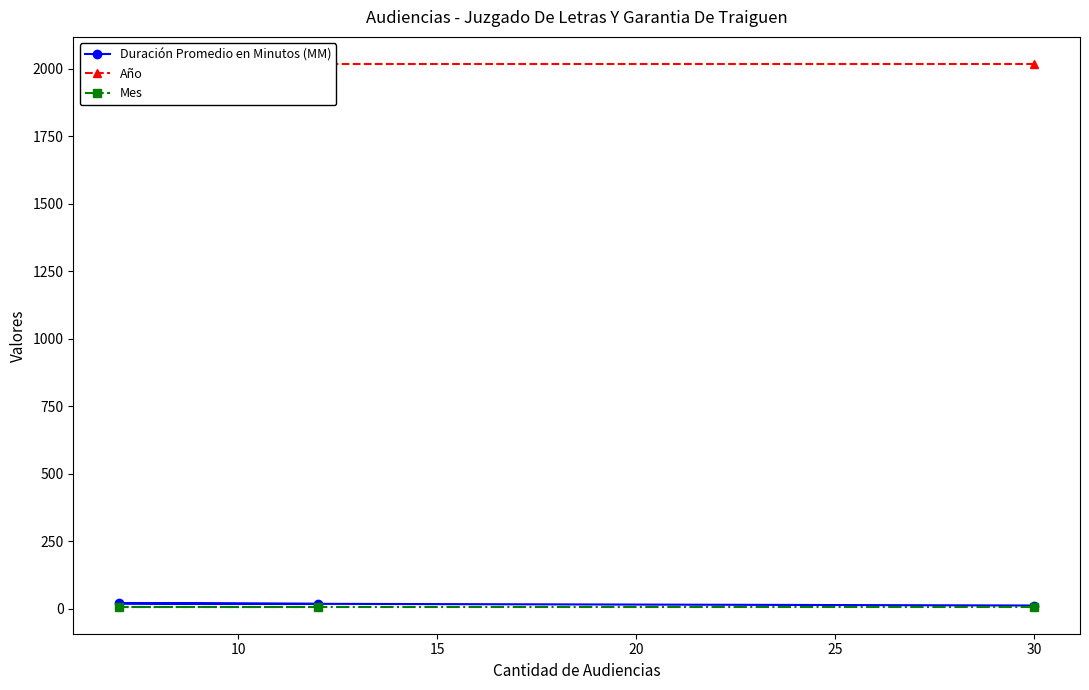

Rank the series at 30 from lowest to highest value.

Mes, Duración Promedio en Minutos (MM), Año